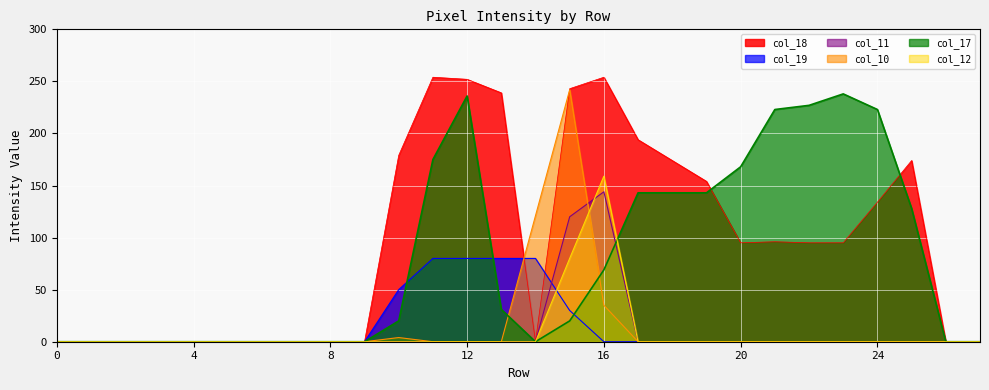

How many interior local peaks does the col_11 series have?

1